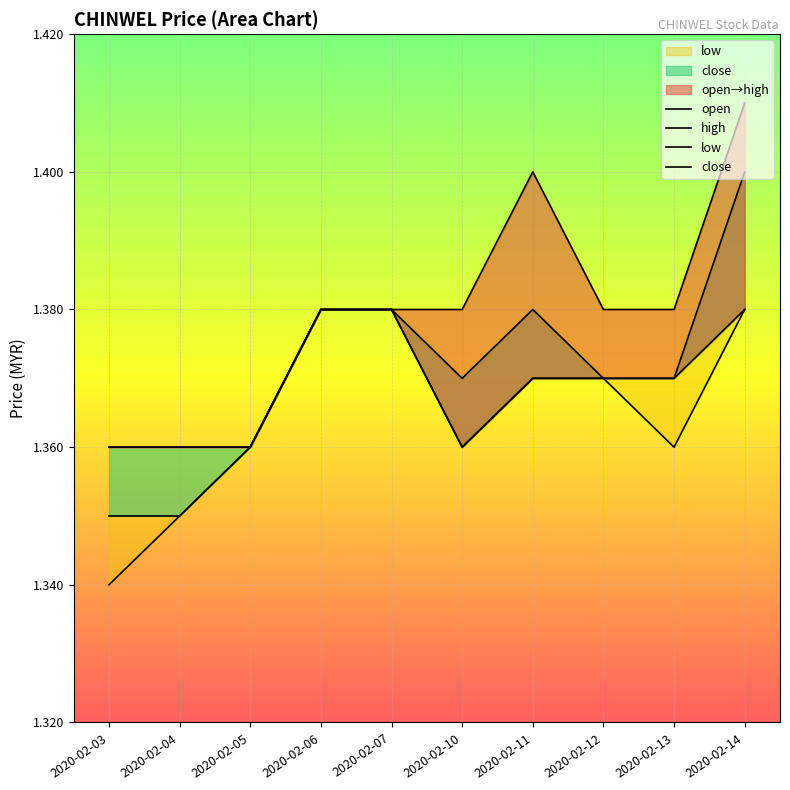

True or false: open and close cross at least once.

False